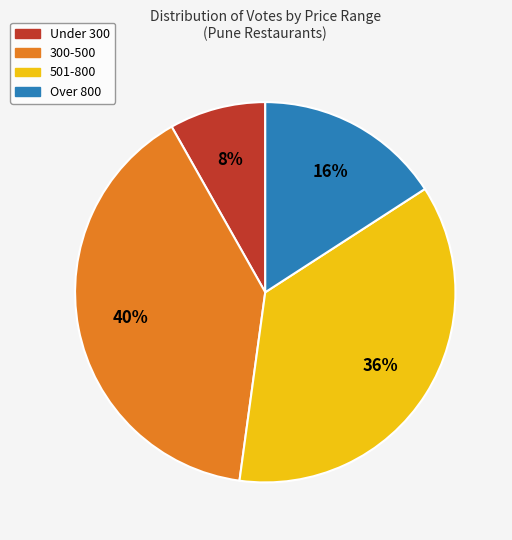

Is the sum of Under 300 and 300-500 greater than half?

No